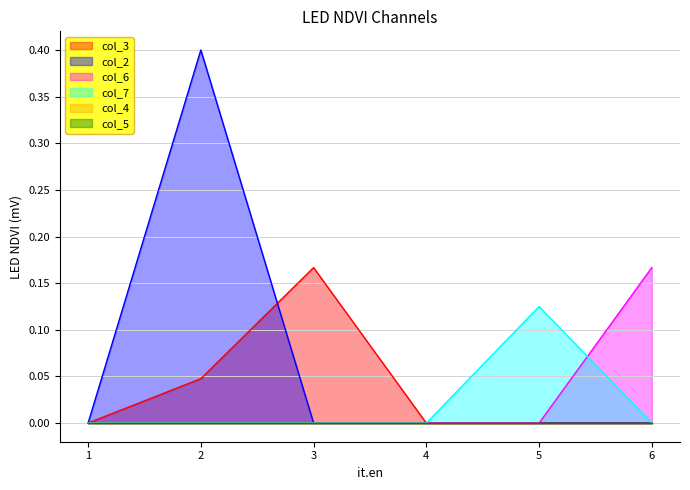

Which category has the highest value in the col_7 series?

5